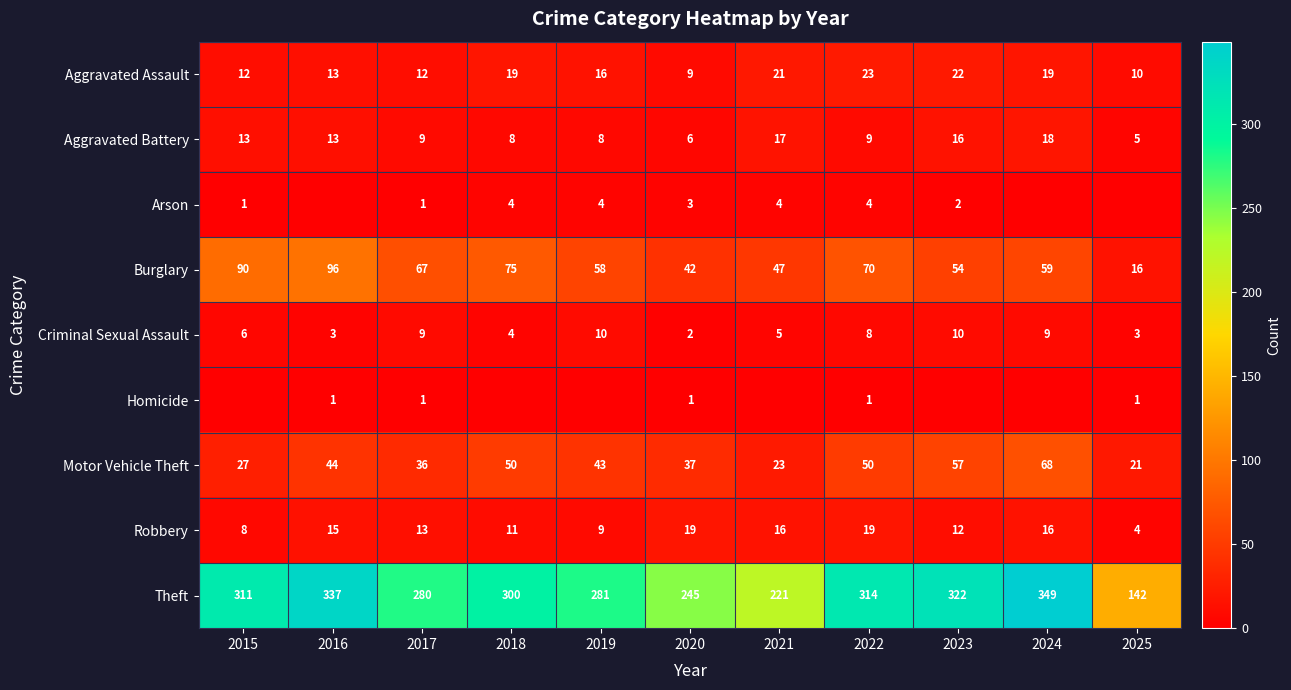

What is the total value across all series at 2023?

495